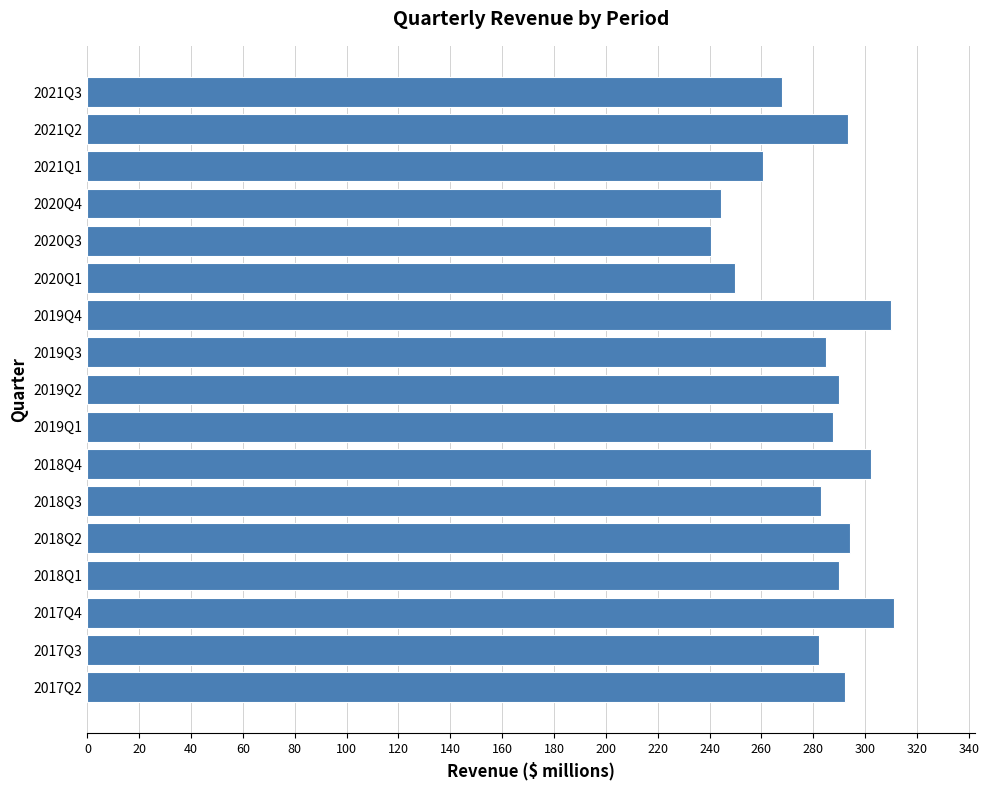

Are the bars grouped side by side (vs. stacked)?

No